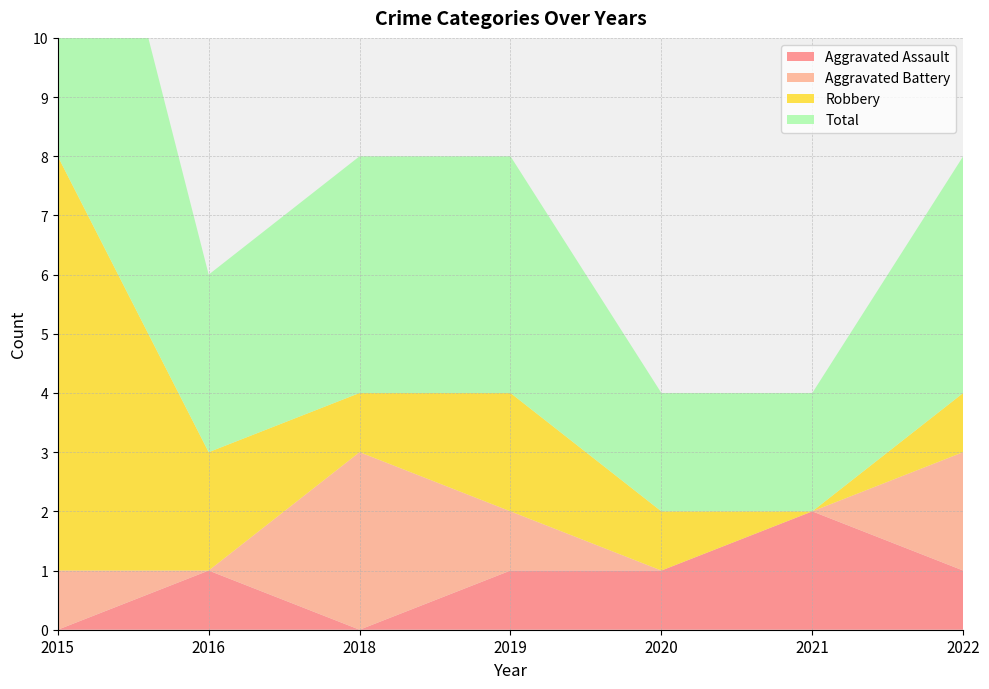

Reading left to right, extract all data points from this chart.

Aggravated Assault: 2015=0	2016=1	2018=0	2019=1	2020=1	2021=2	2022=1
Aggravated Battery: 2015=1	2016=0	2018=3	2019=1	2020=0	2021=0	2022=2
Robbery: 2015=7	2016=2	2018=1	2019=2	2020=1	2021=0	2022=1
Total: 2015=8	2016=3	2018=4	2019=4	2020=2	2021=2	2022=4